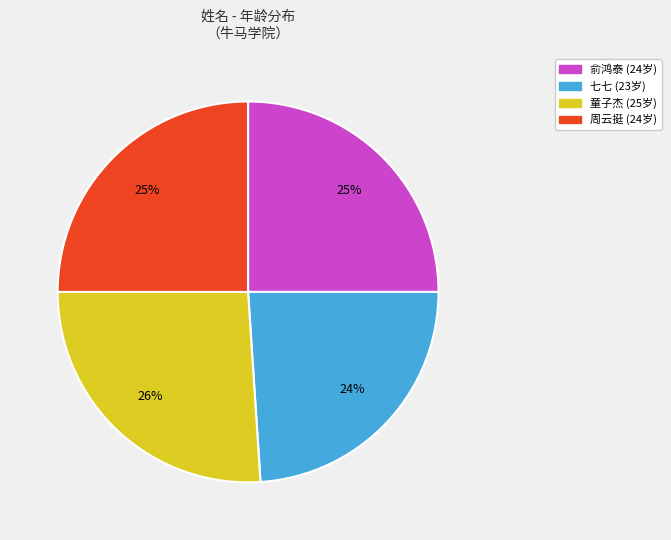

Approximately how many times larger is the value at 俞鸿泰 compared to 七七?

1.0